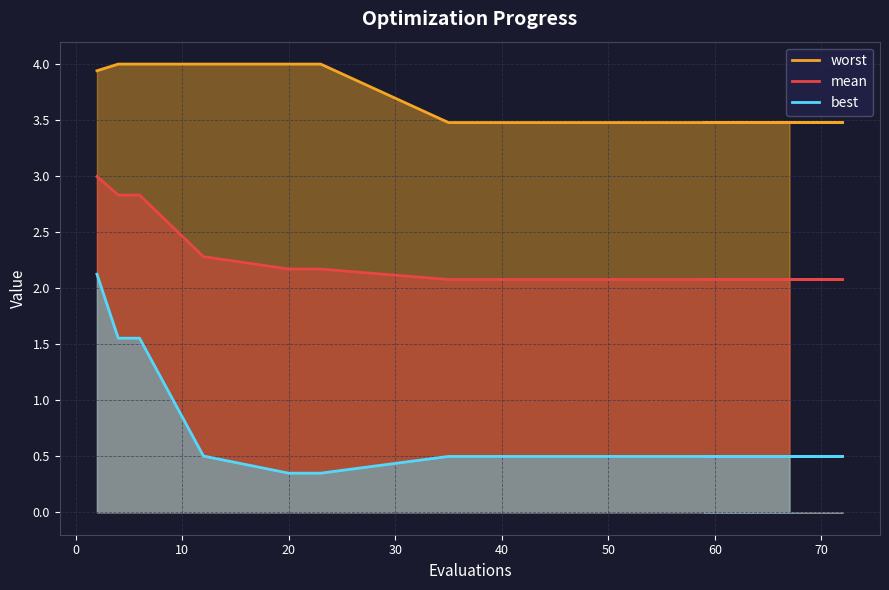

What is the minimum value shown in the chart?

0.3